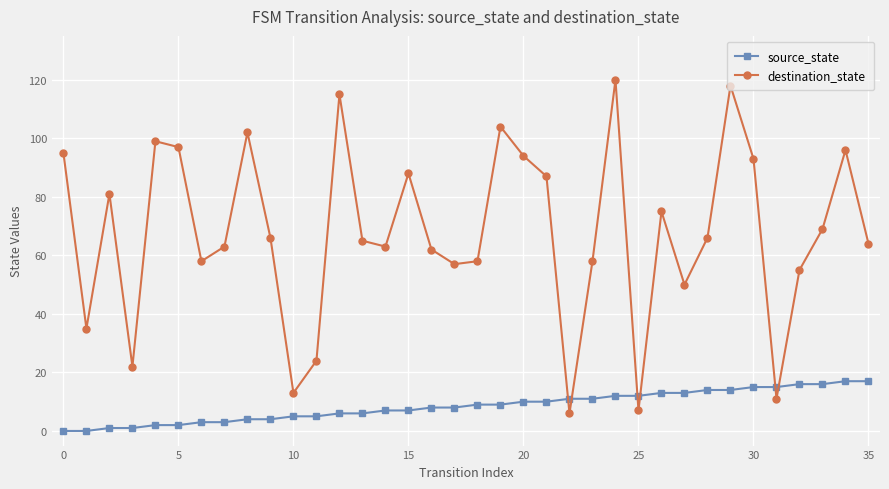

What is the maximum value for destination_state?

120